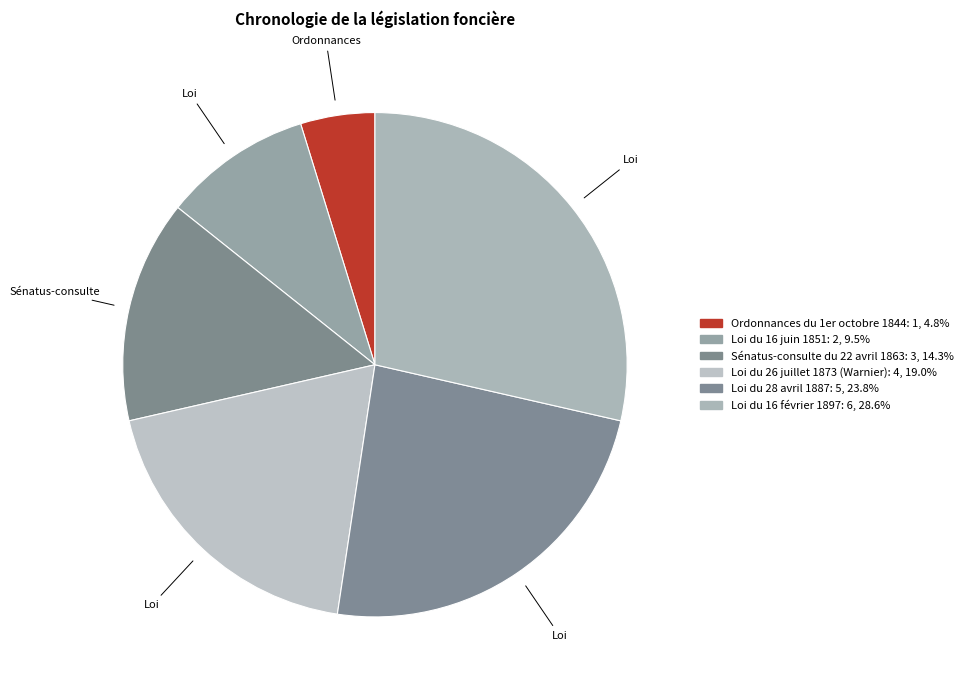

What is the total percentage of Loi du 26 juillet 1873 (Warnier) and Loi du 28 avril 1887?

42.9%